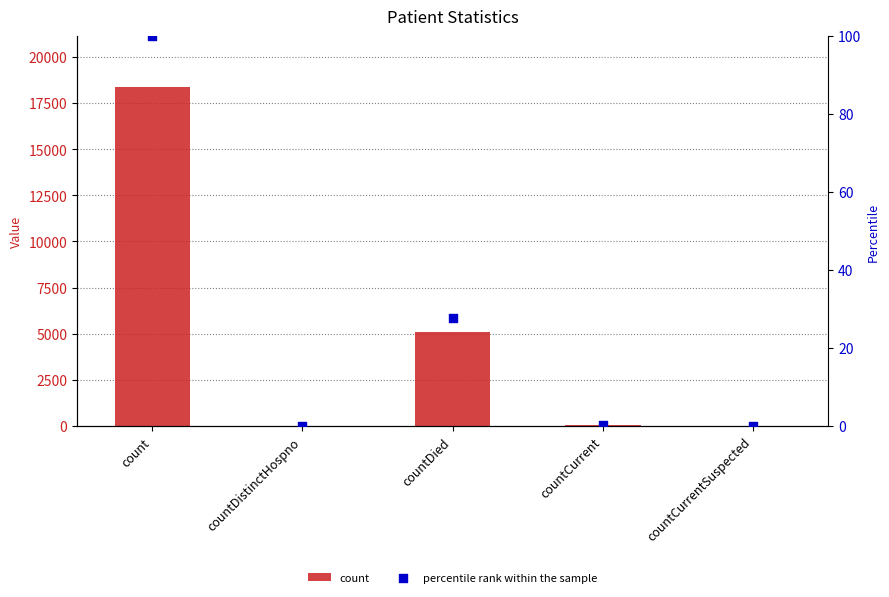

Which series has the largest total across all categories?

count